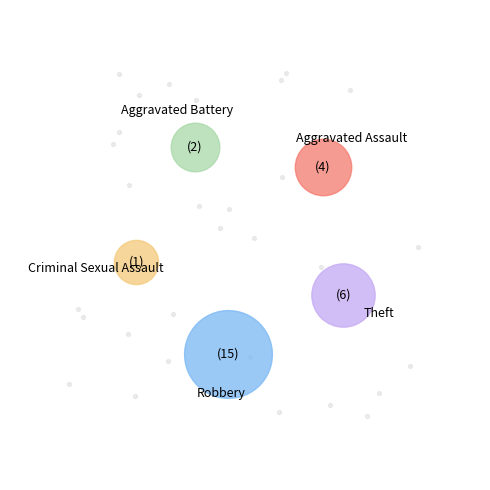

To the nearest percent, what is the average slice percentage?

20%